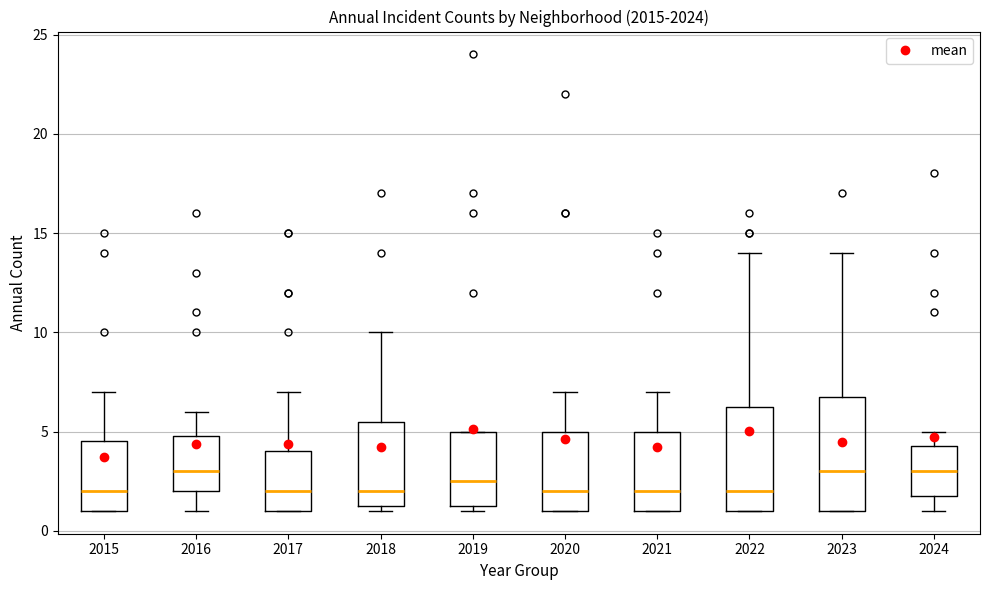

Comparing the boxes themselves (not the whiskers), which one is the tallest?

2023